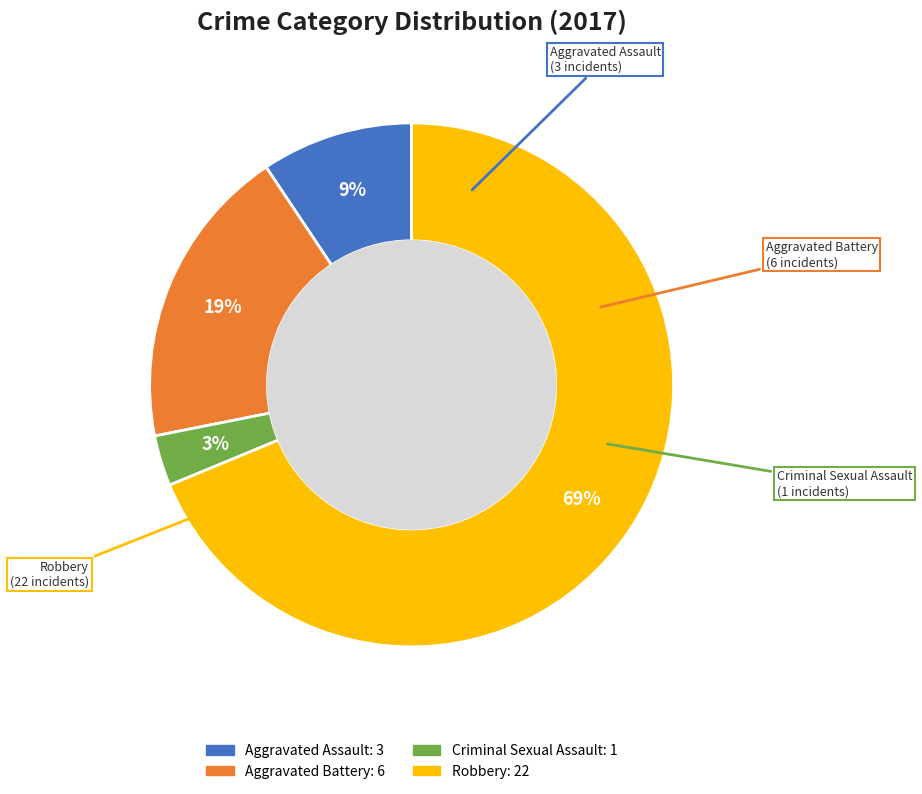

Does Aggravated Assault represent more than half of the total?

No